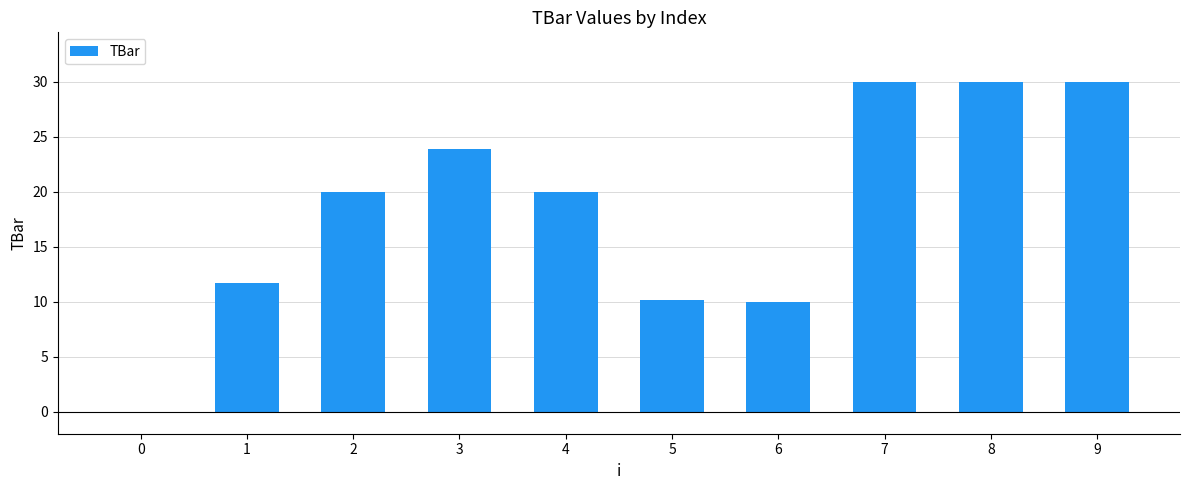

The value at 3 is 23.9. True or false?

True